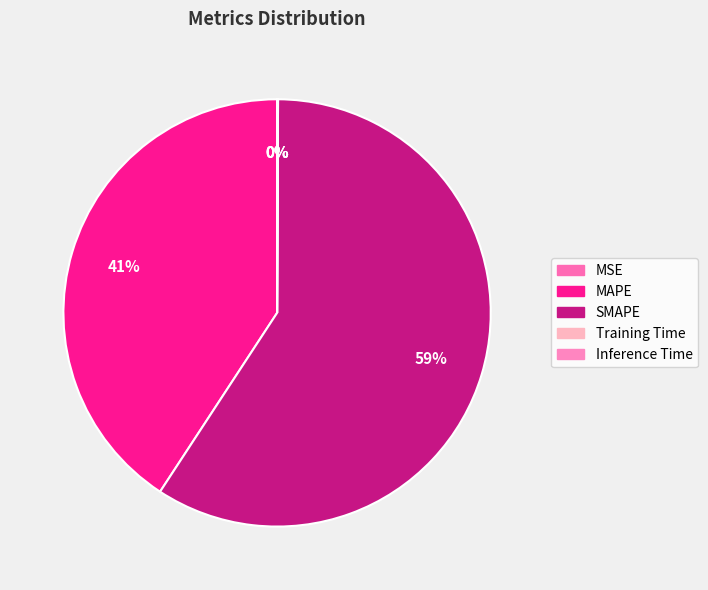

Count the number of slices in the pie.

5